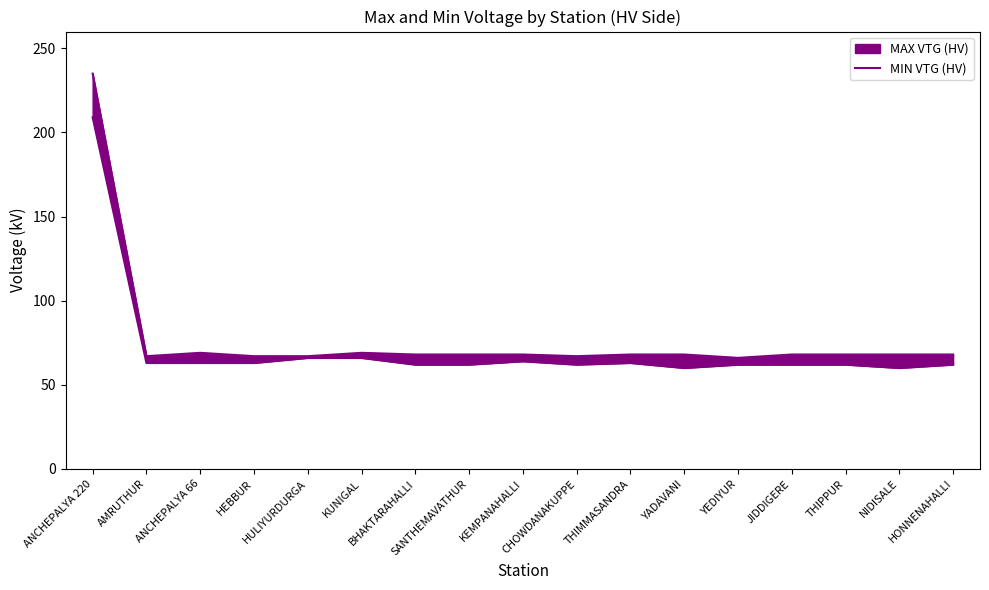

What is the difference between the maximum and second lowest values?

149